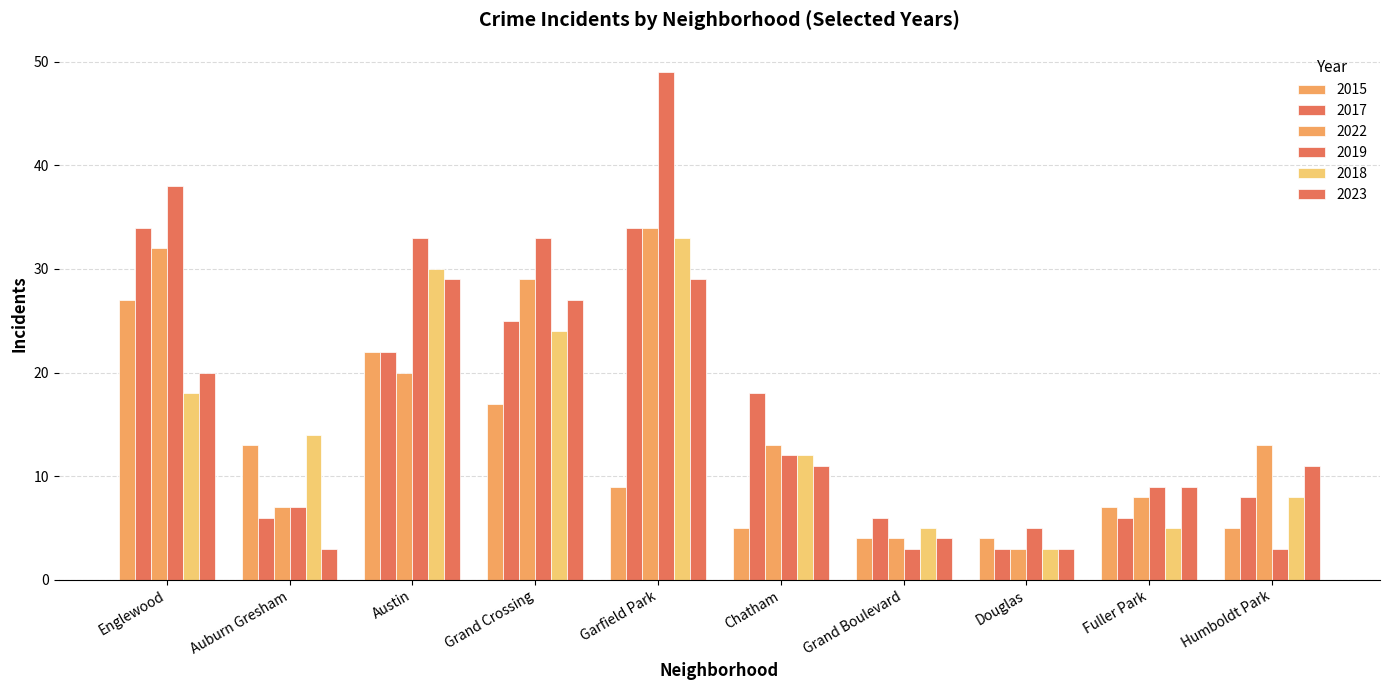

How many groups of bars are there?

10